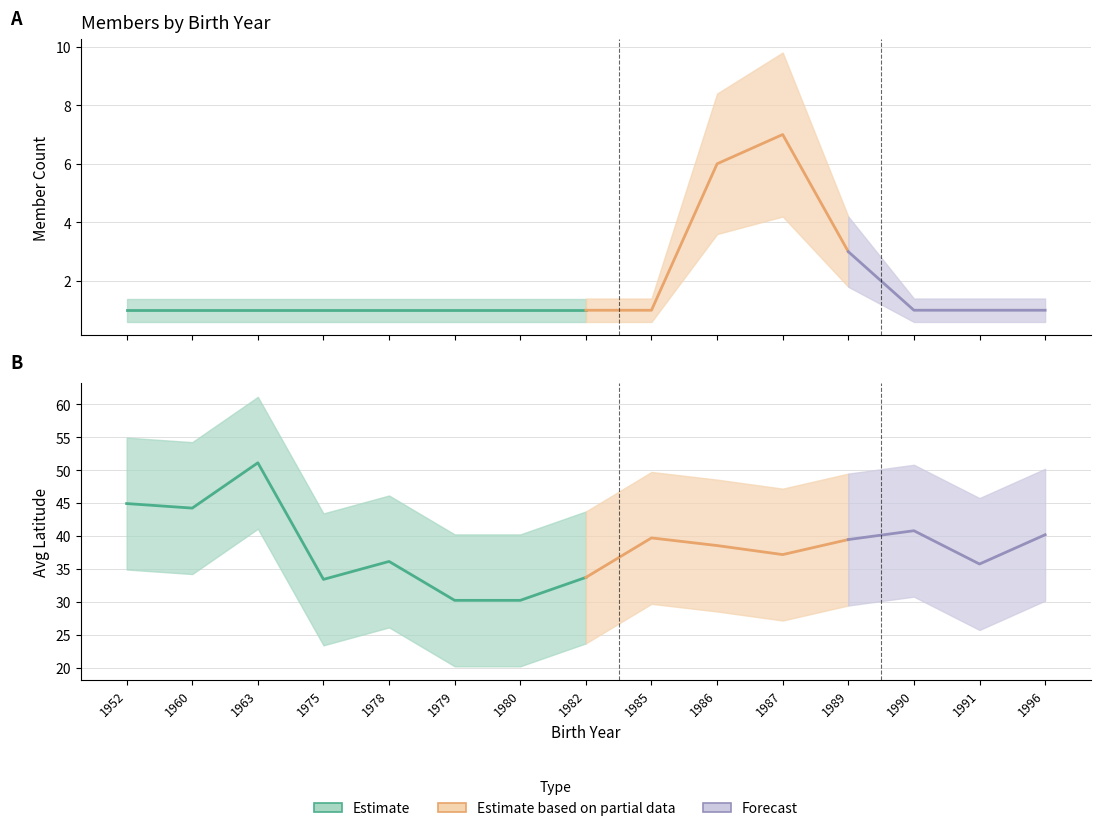

At which label does Avg_Latitude_upper first exceed 48?

1952